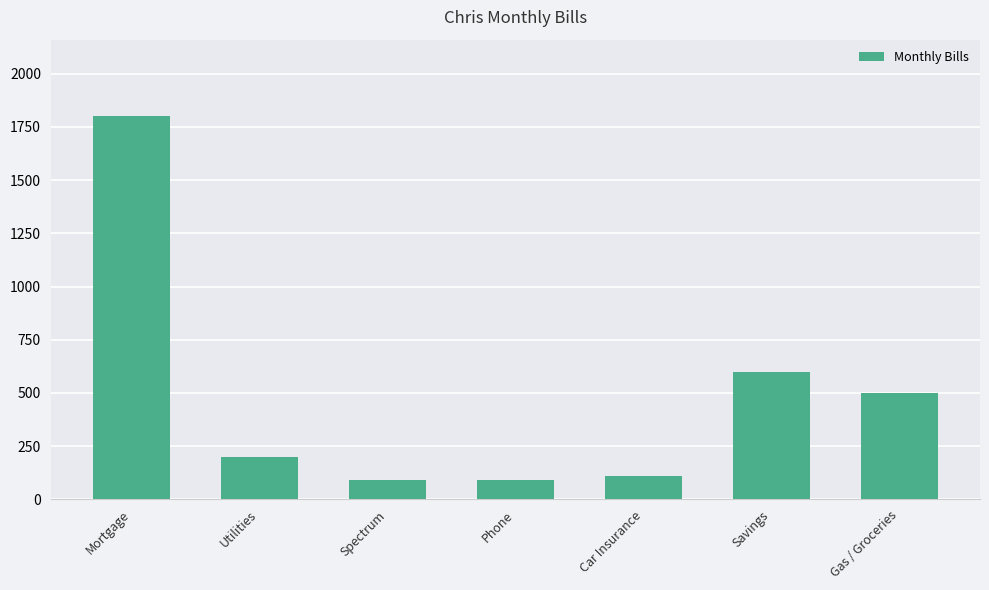

Reading left to right, extract all data points from this chart.

Mortgage=1800	Utilities=200	Spectrum=90	Phone=90	Car Insurance=110	Savings=600	Gas / Groceries=500